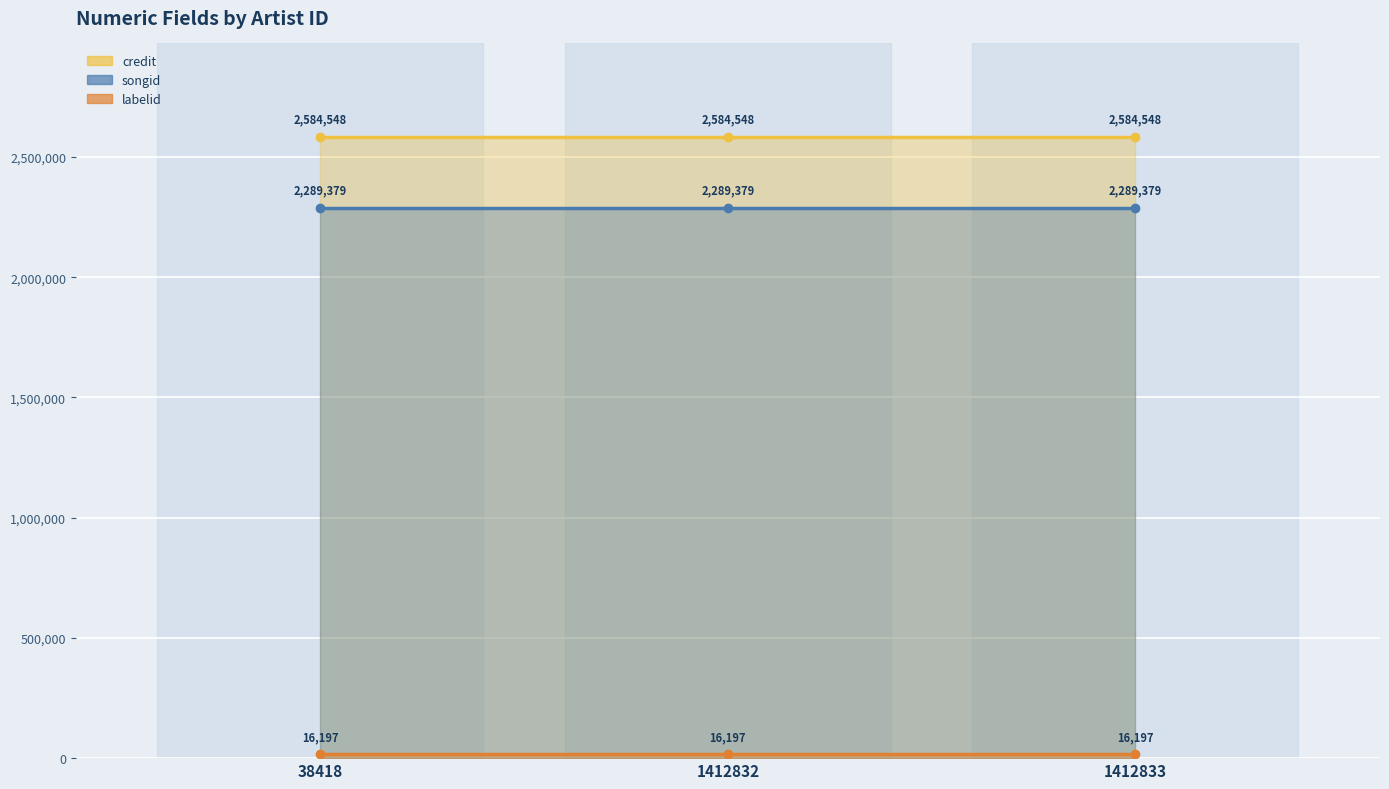

Reading left to right, extract all data points from this chart.

credit: 2584548	2584548	2584548
songid: 2289379	2289379	2289379
labelid: 16197	16197	16197